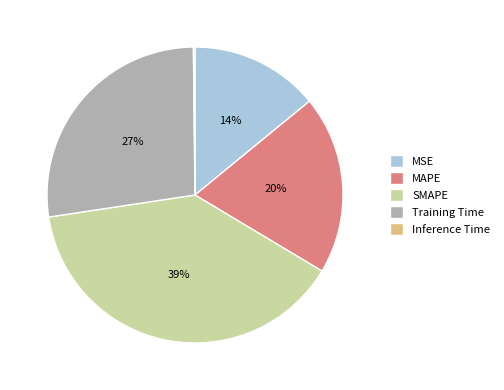

Is the sum of MAPE and Training Time greater than half?

No